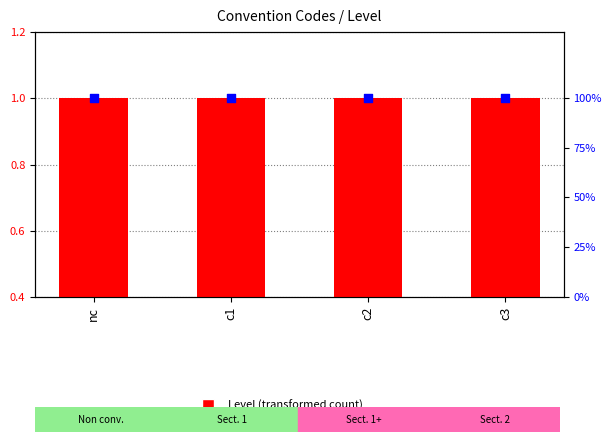

Which series contains the lowest Y value?

Level